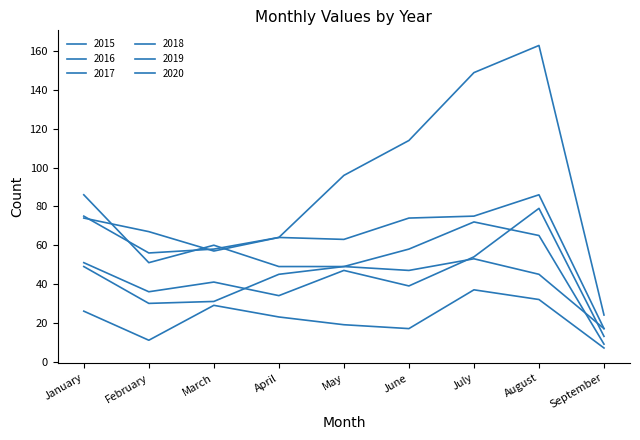

Is this an area chart (filled region under the line)?

No